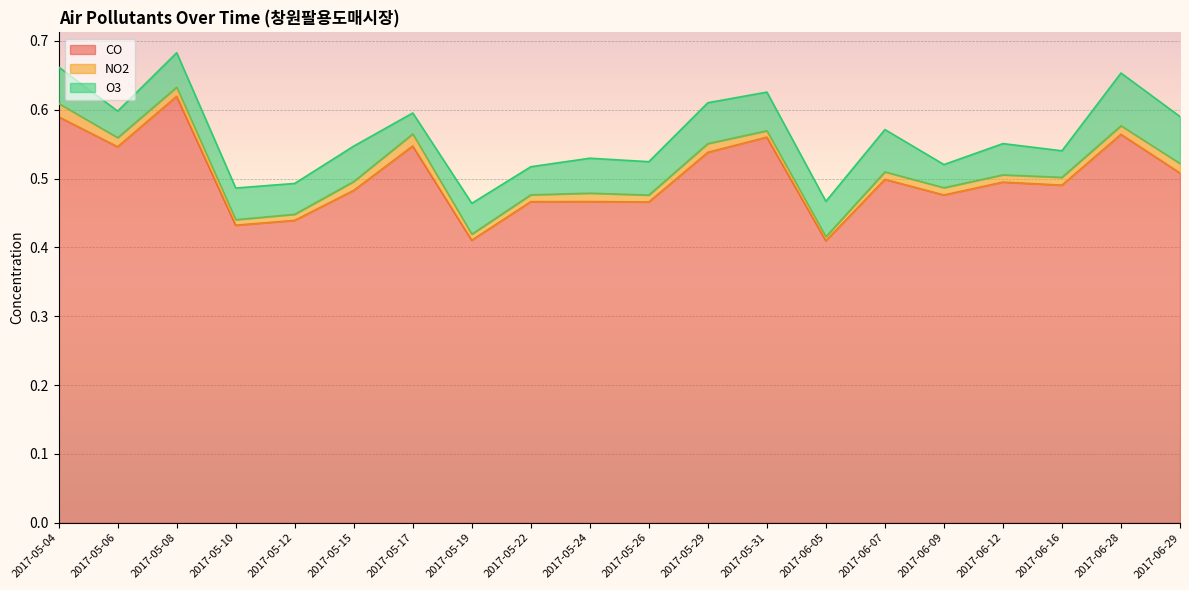

Which category has the highest value across all series?

2017-05-08